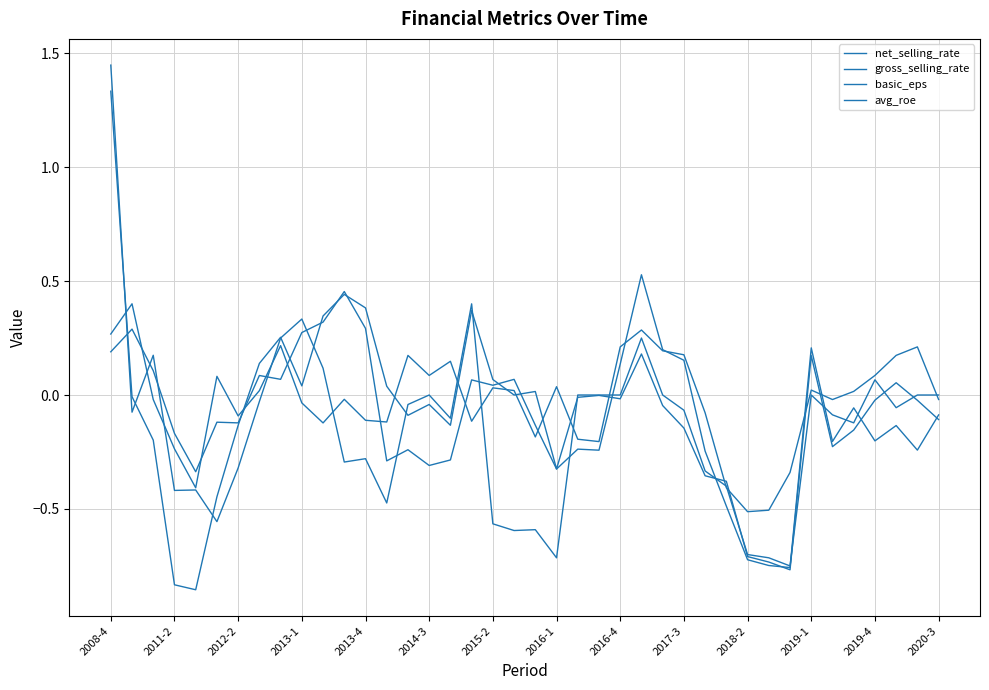

Which category has the lowest value in the avg_roe series?

2013-4